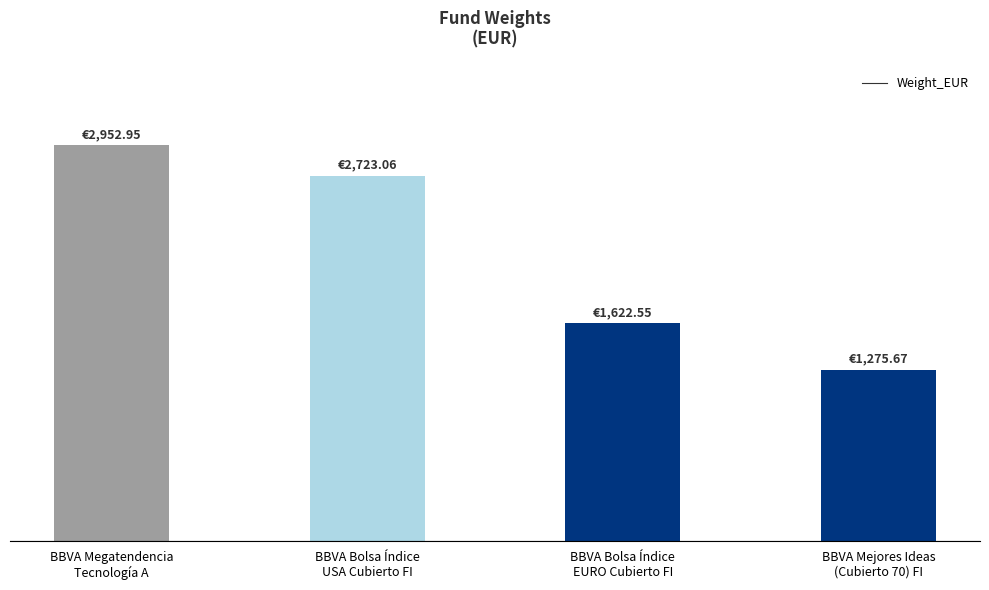

Reading left to right, what are all the values shown in this chart?

2952.9	2723.1	1622.5	1275.7